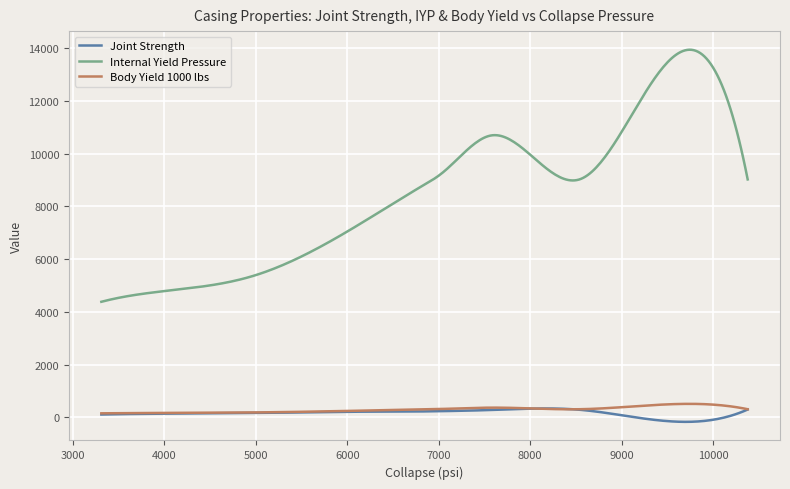

What is the minimum value for Internal Yield Pressure?

4380.0